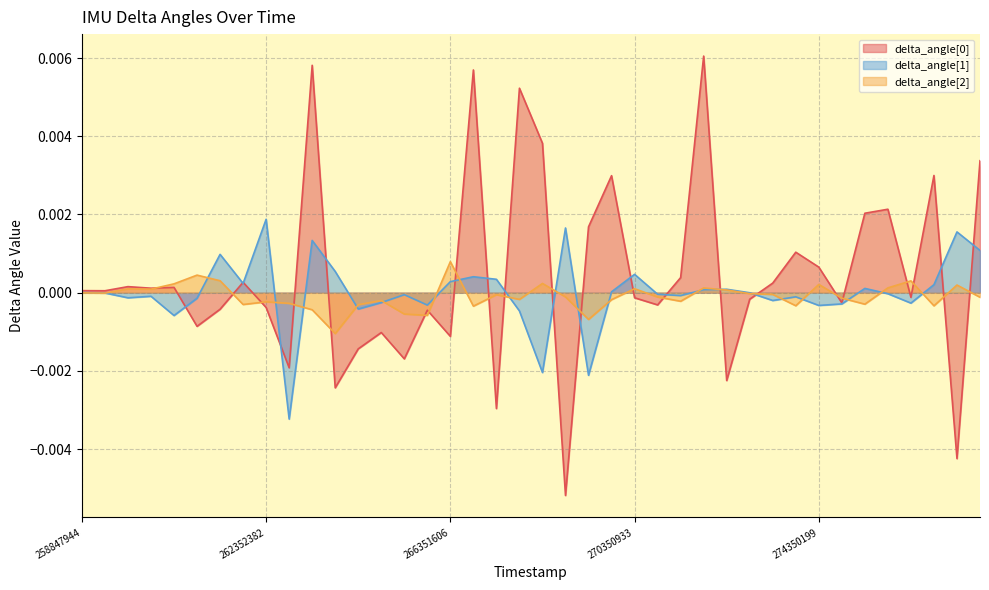

Count the number of categories in the chart.

40